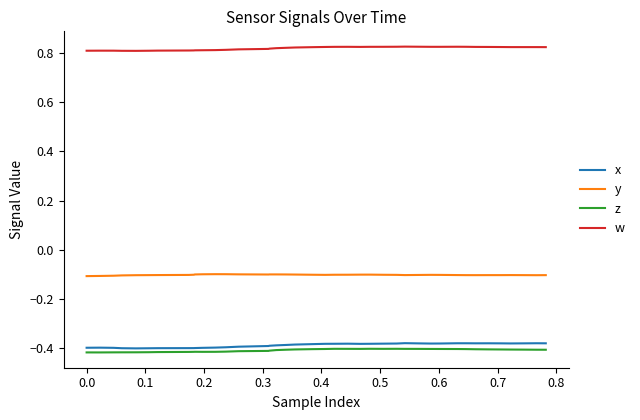

Is this an area chart (filled region under the line)?

No